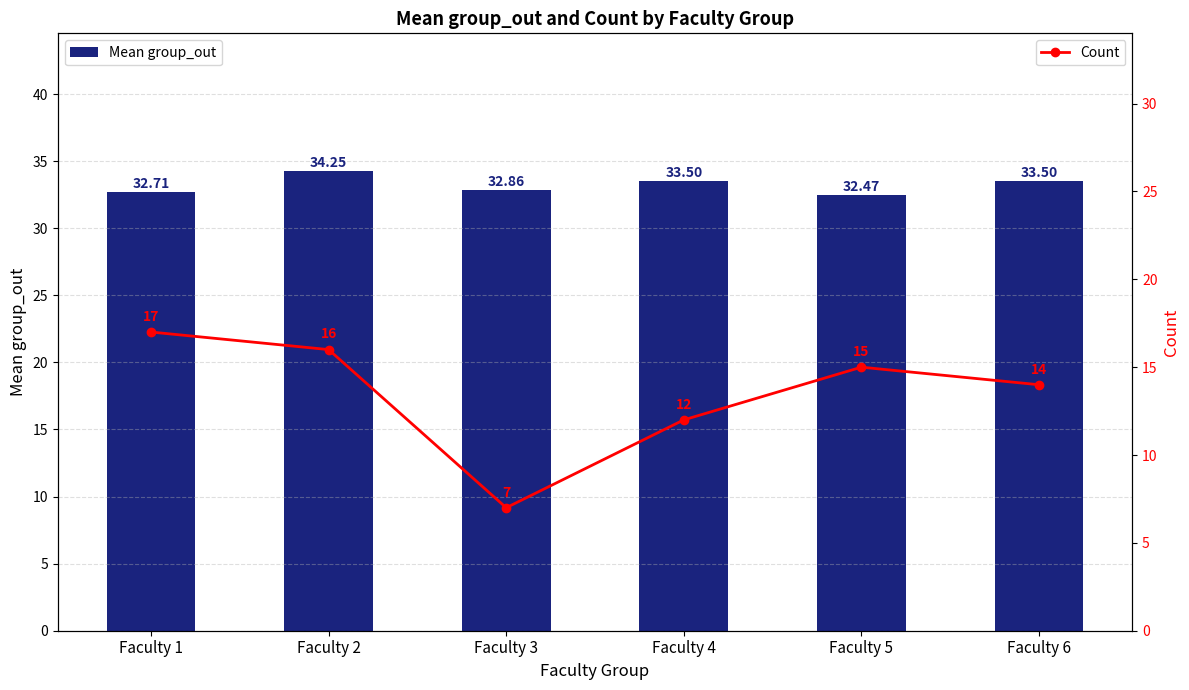

Reading left to right, list all the values displayed in this chart.

Mean group_out: 32.7	34.2	32.9	33.5	32.5	33.5
Count: 17.0	16.0	7.0	12.0	15.0	14.0